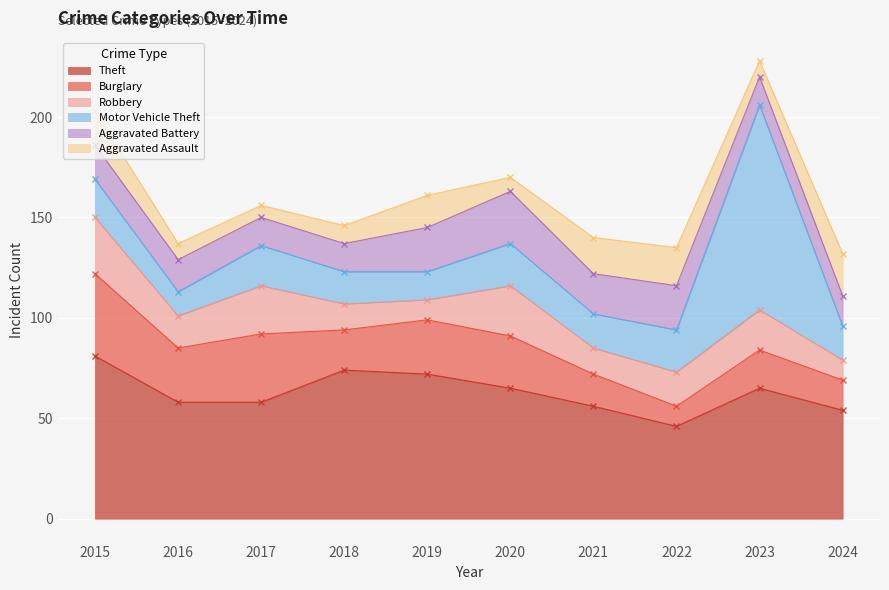

What is the difference between the Burglary values at 2018 and 2023?

1